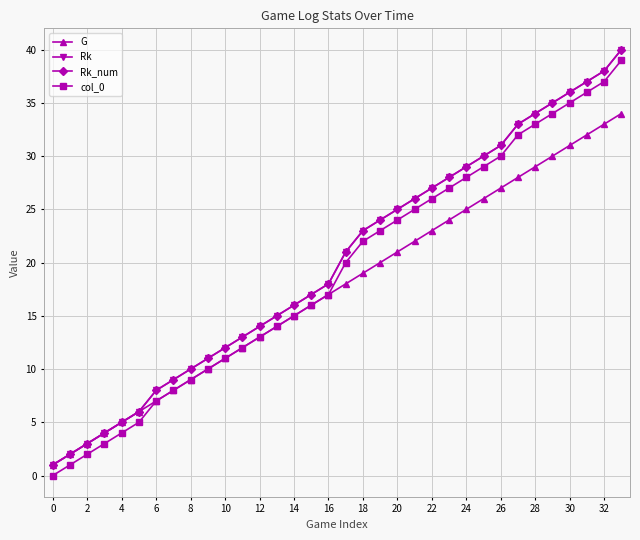

Does the chart have visible grid lines?

Yes